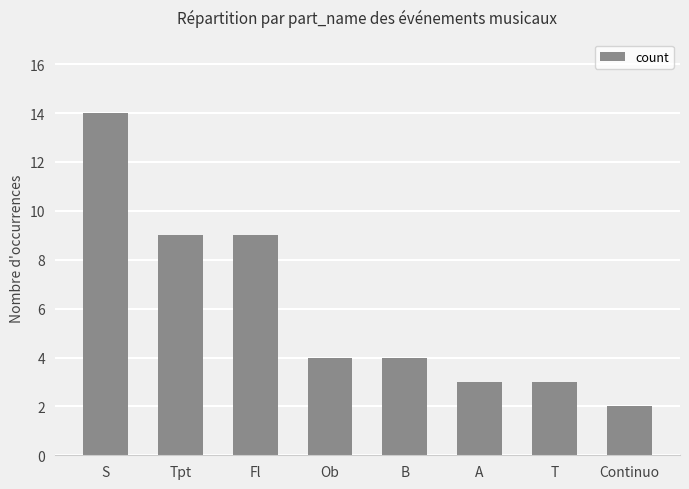

What position from the left is T?

7